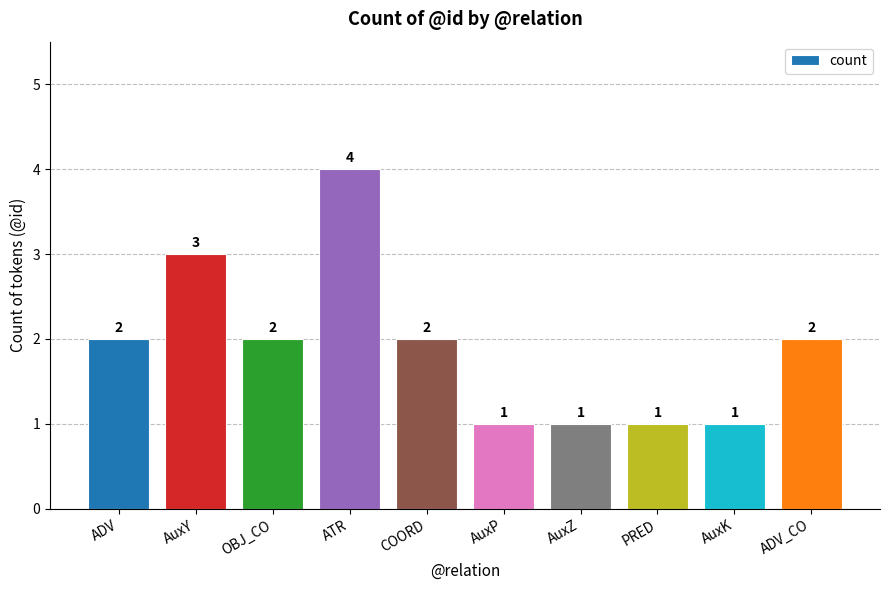

What is the sum of the values at ADV_CO and AuxK?

3